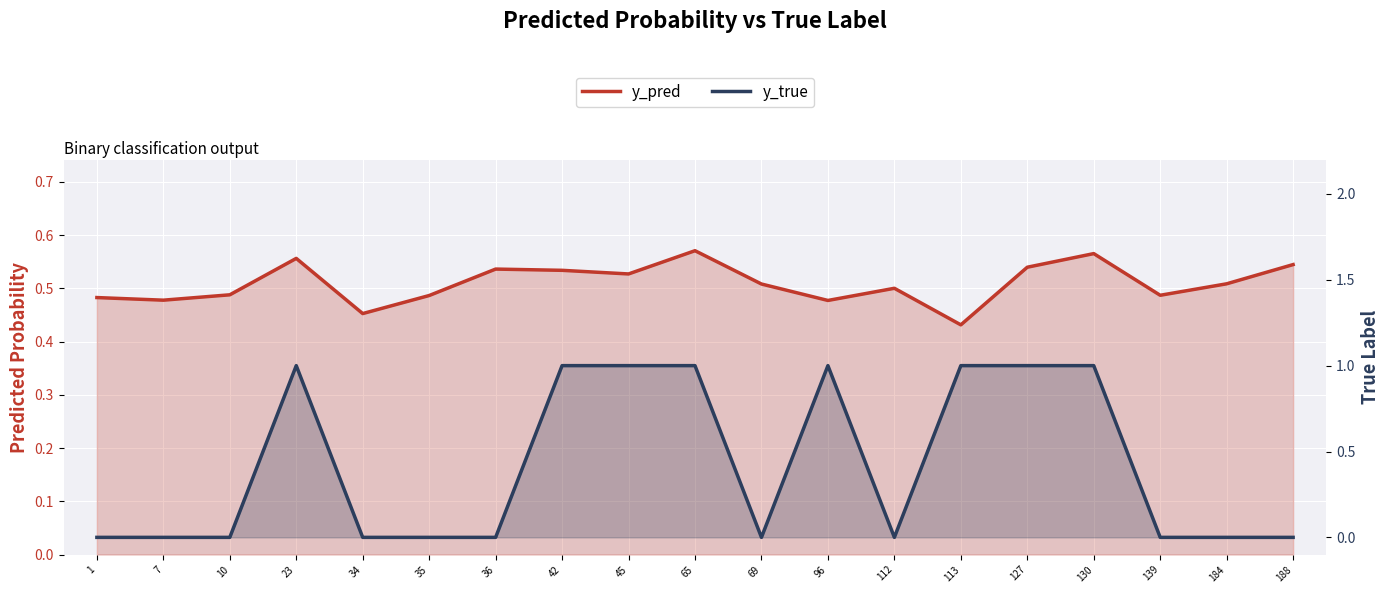

At how many categories does at least one series exceed 0?

19